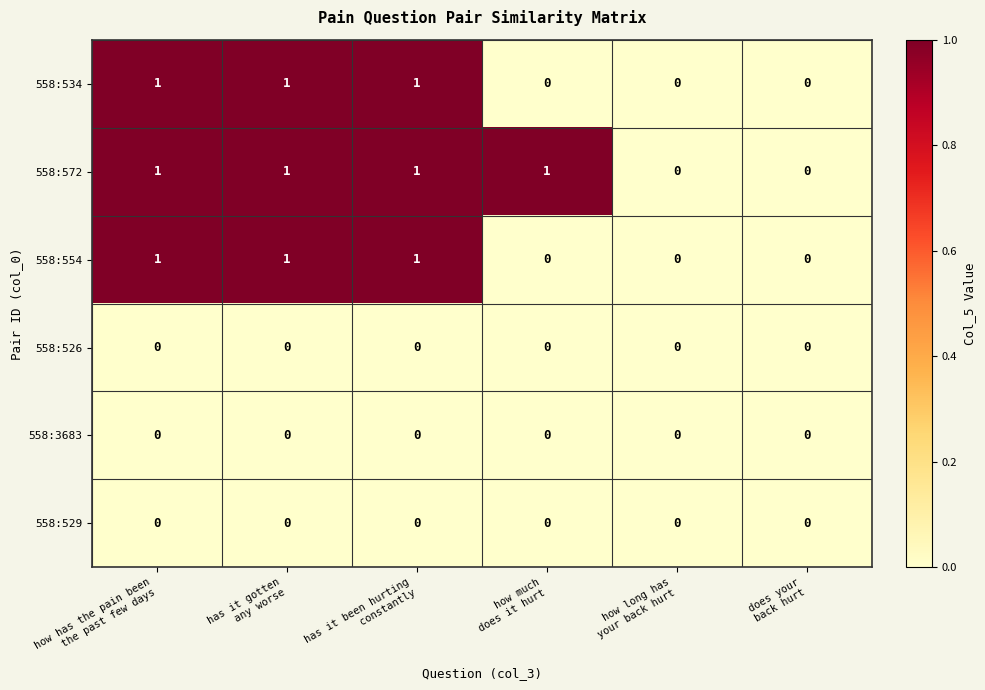

What is the sum of all 558:534 values?

3